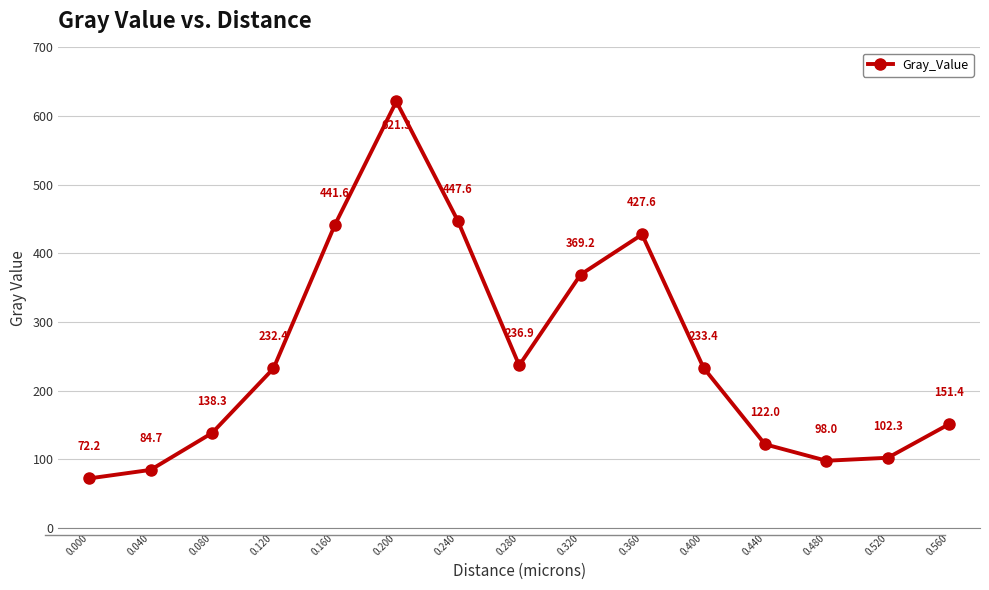

Does the chart display data point markers on the line(s)?

Yes